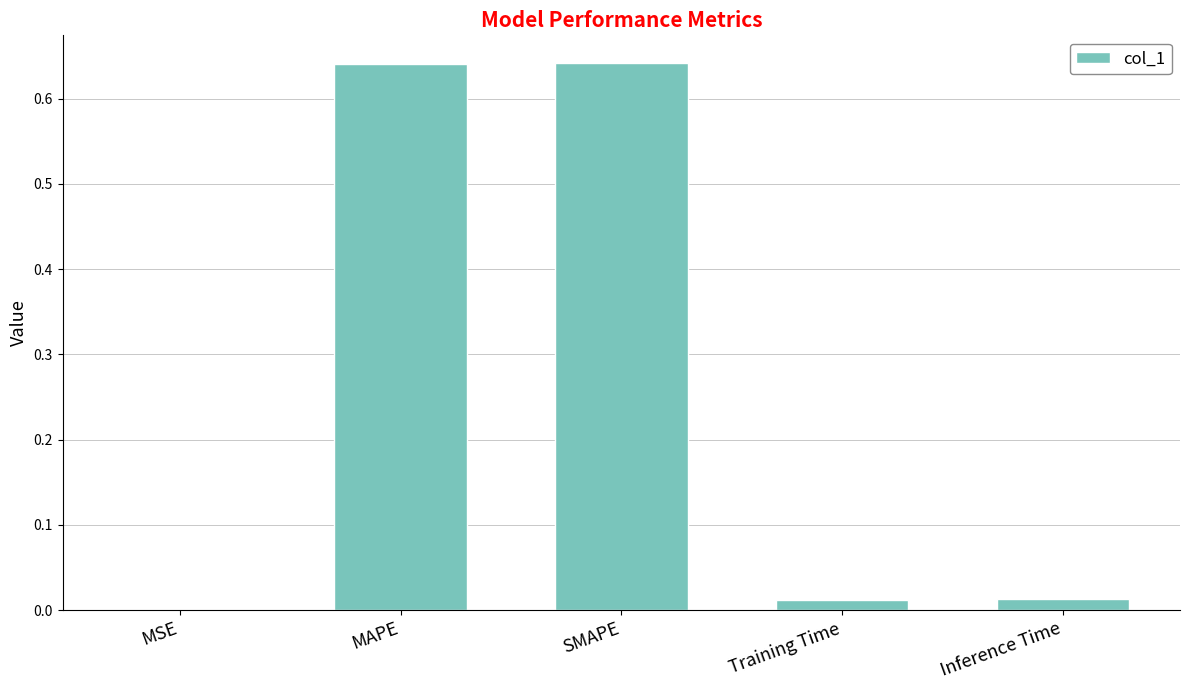

What is the sum of all values?

1.3